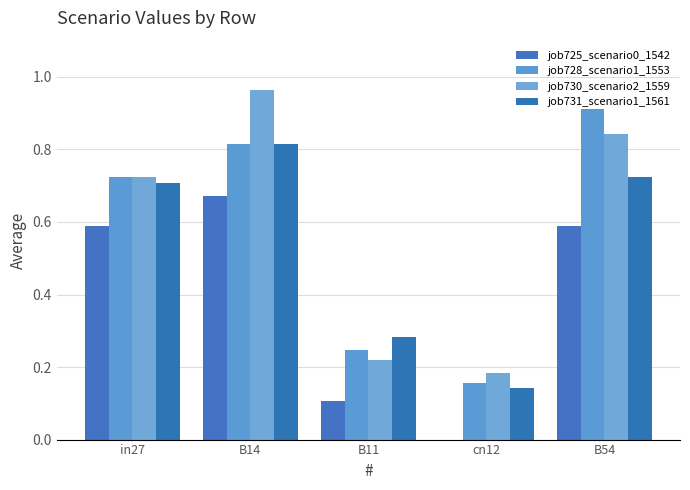

Reading right to left, transcribe all the data shown in this chart.

job725_scenario0_1542: 0.6	0.0	0.1	0.7	0.6
job728_scenario1_1553: 0.9	0.2	0.2	0.8	0.7
job730_scenario2_1559: 0.8	0.2	0.2	1.0	0.7
job731_scenario1_1561: 0.7	0.1	0.3	0.8	0.7